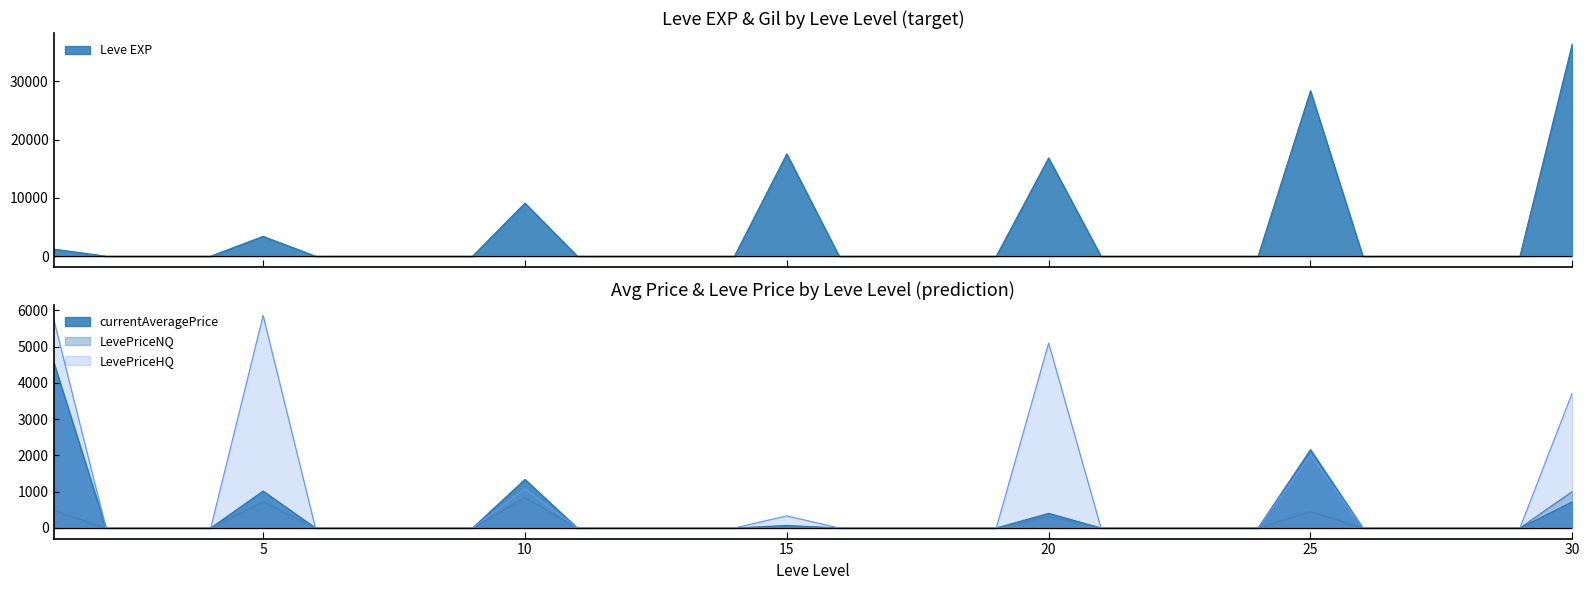

Which series has the largest total across all categories?

Leve EXP